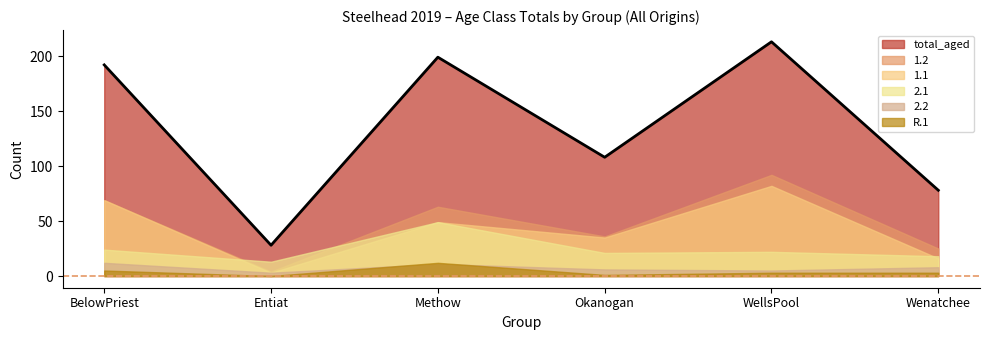

Where is the first local minimum for R.1?

Entiat